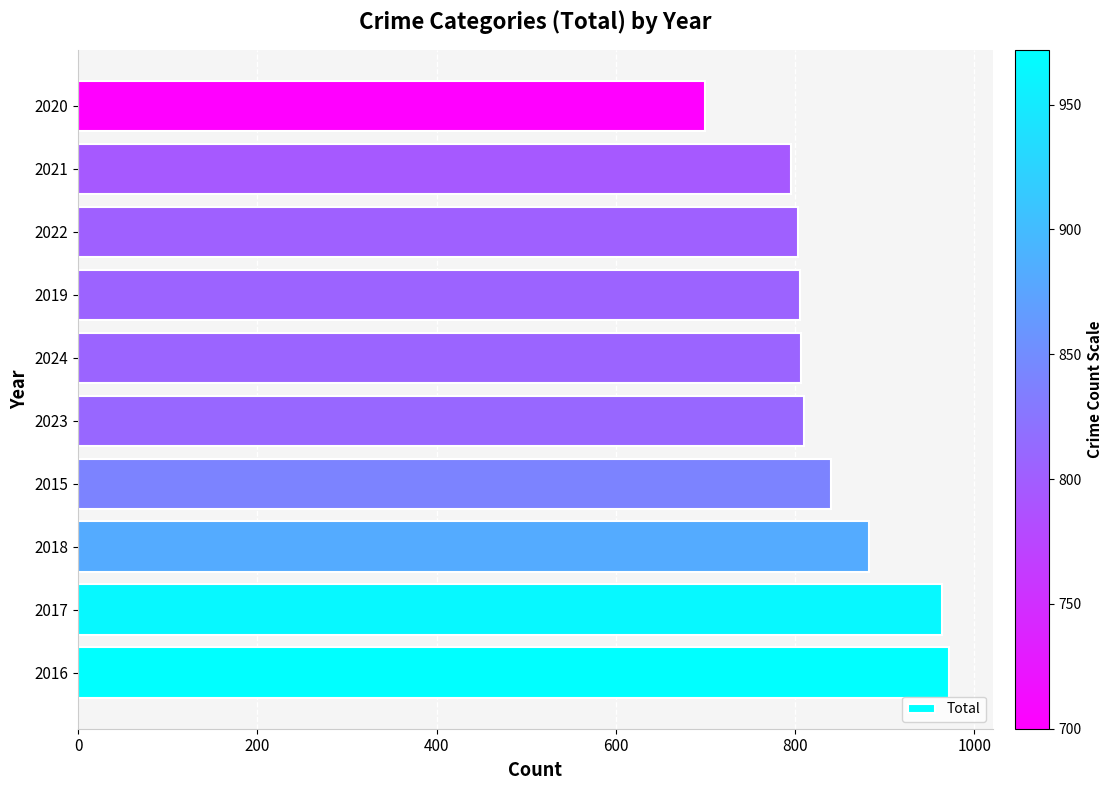

The chart shows a value of 1735 at 2016. True or false?

False